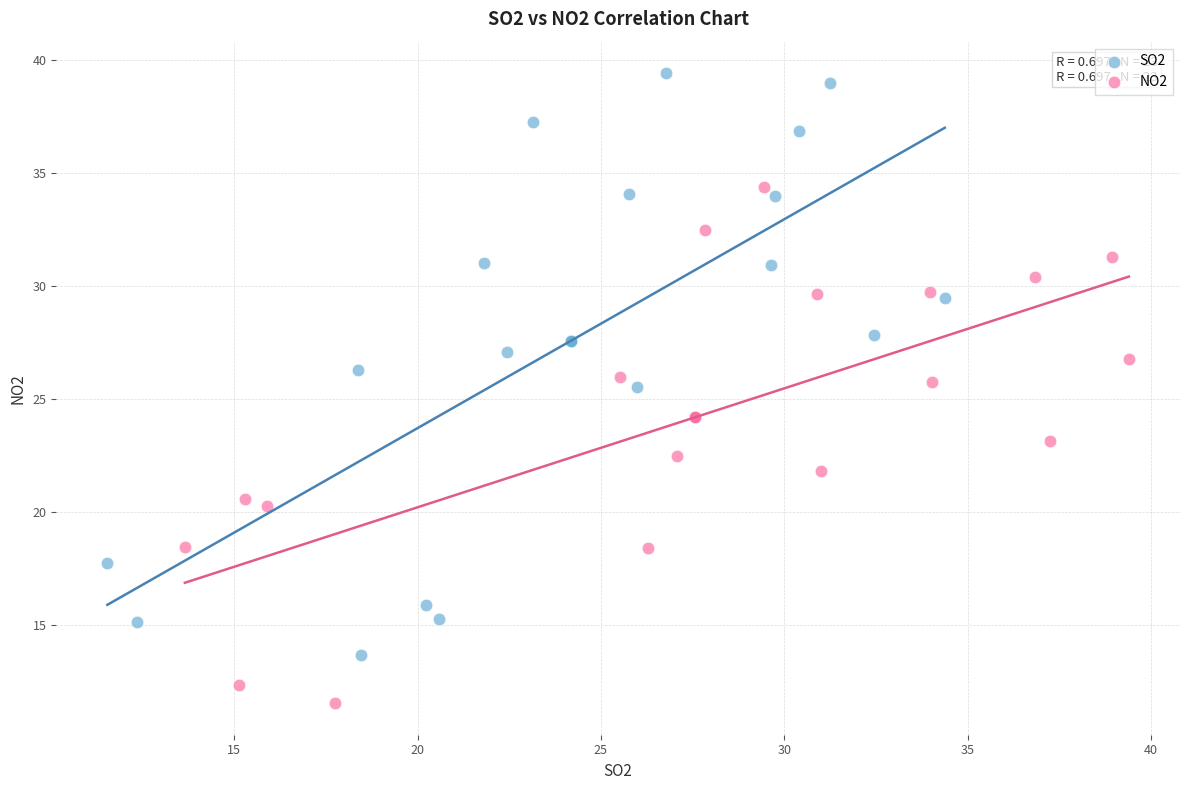

Which series has the widest spread of Y values?

SO2